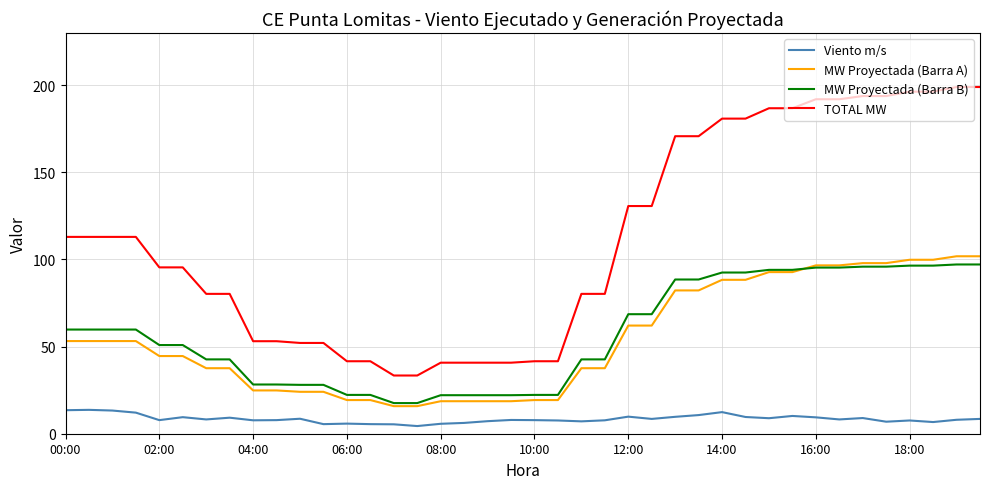

True or false: Viento m/s and MW Proyectada (Barra A) intersect in this chart.

False